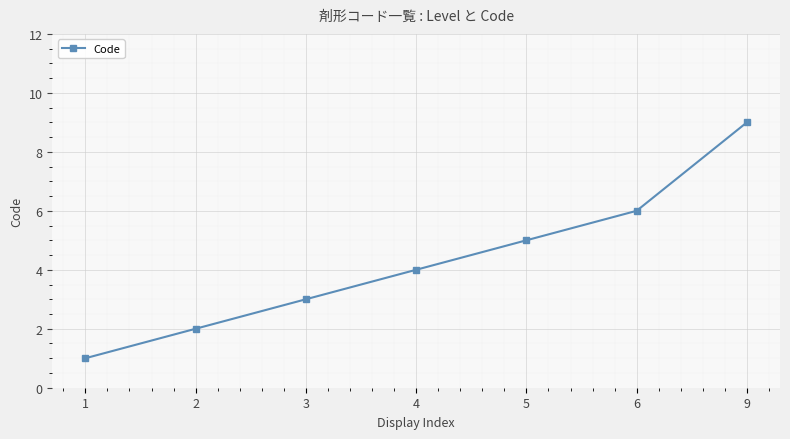

List the labels in order of value, smallest first.

1, 2, 3, 4, 5, 6, 9